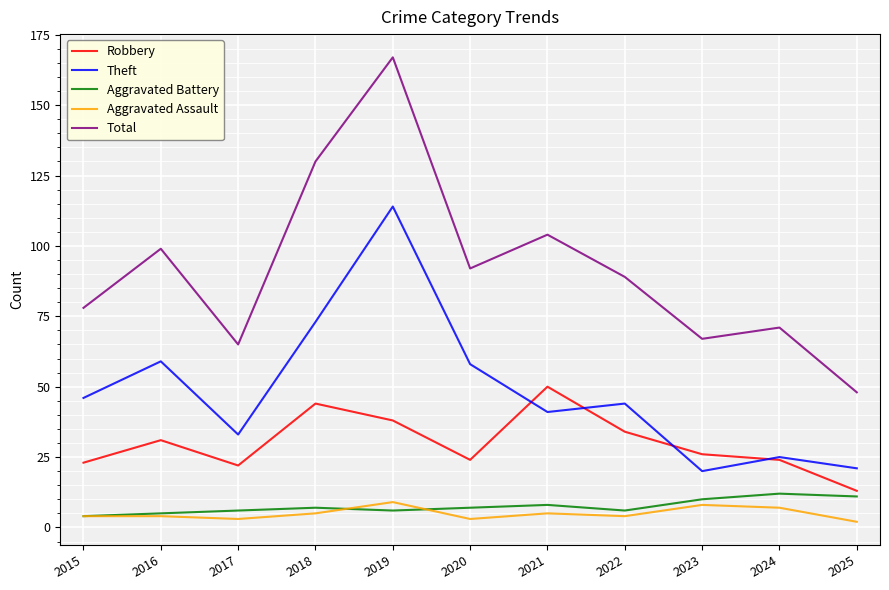

What is the difference between the maximum and second lowest values in the Aggravated Assault series?

6